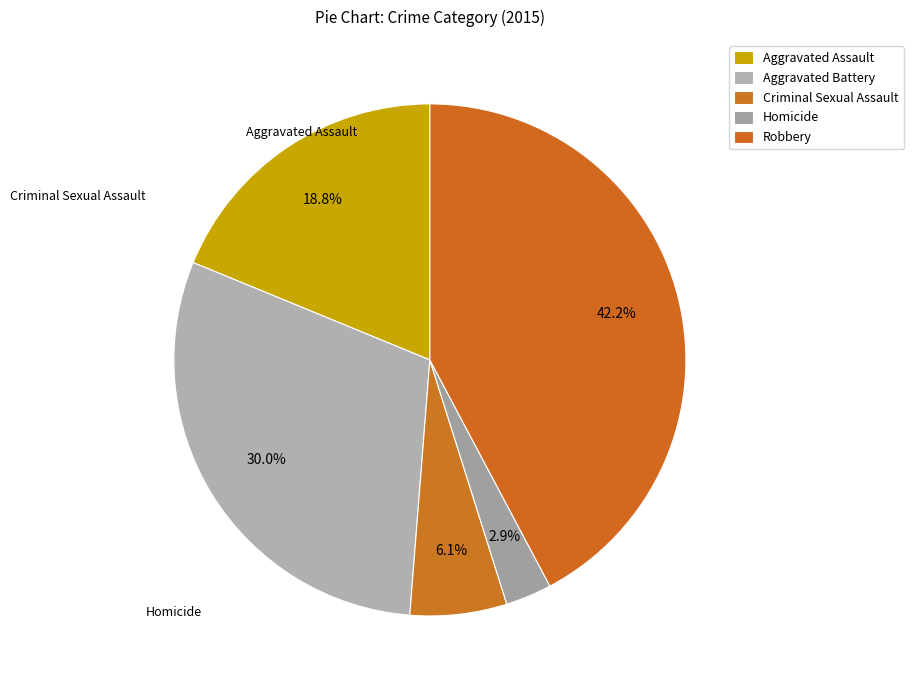

True or false: Aggravated Battery accounts for 30% of the total.

True